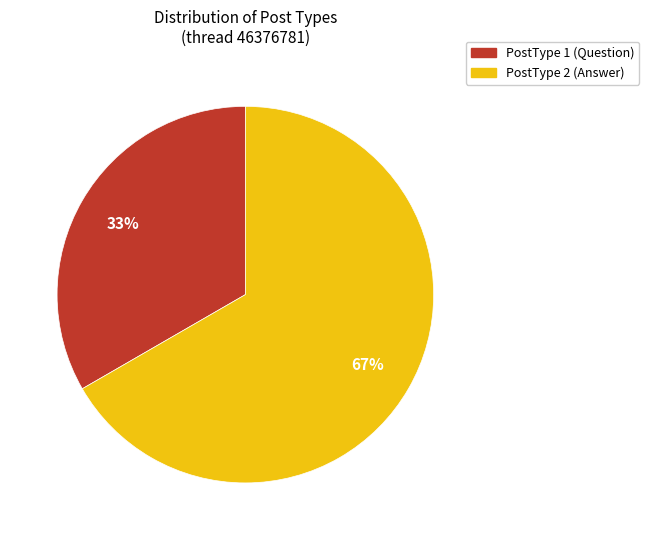

Is it true that PostType 2 is 73% of the pie?

False